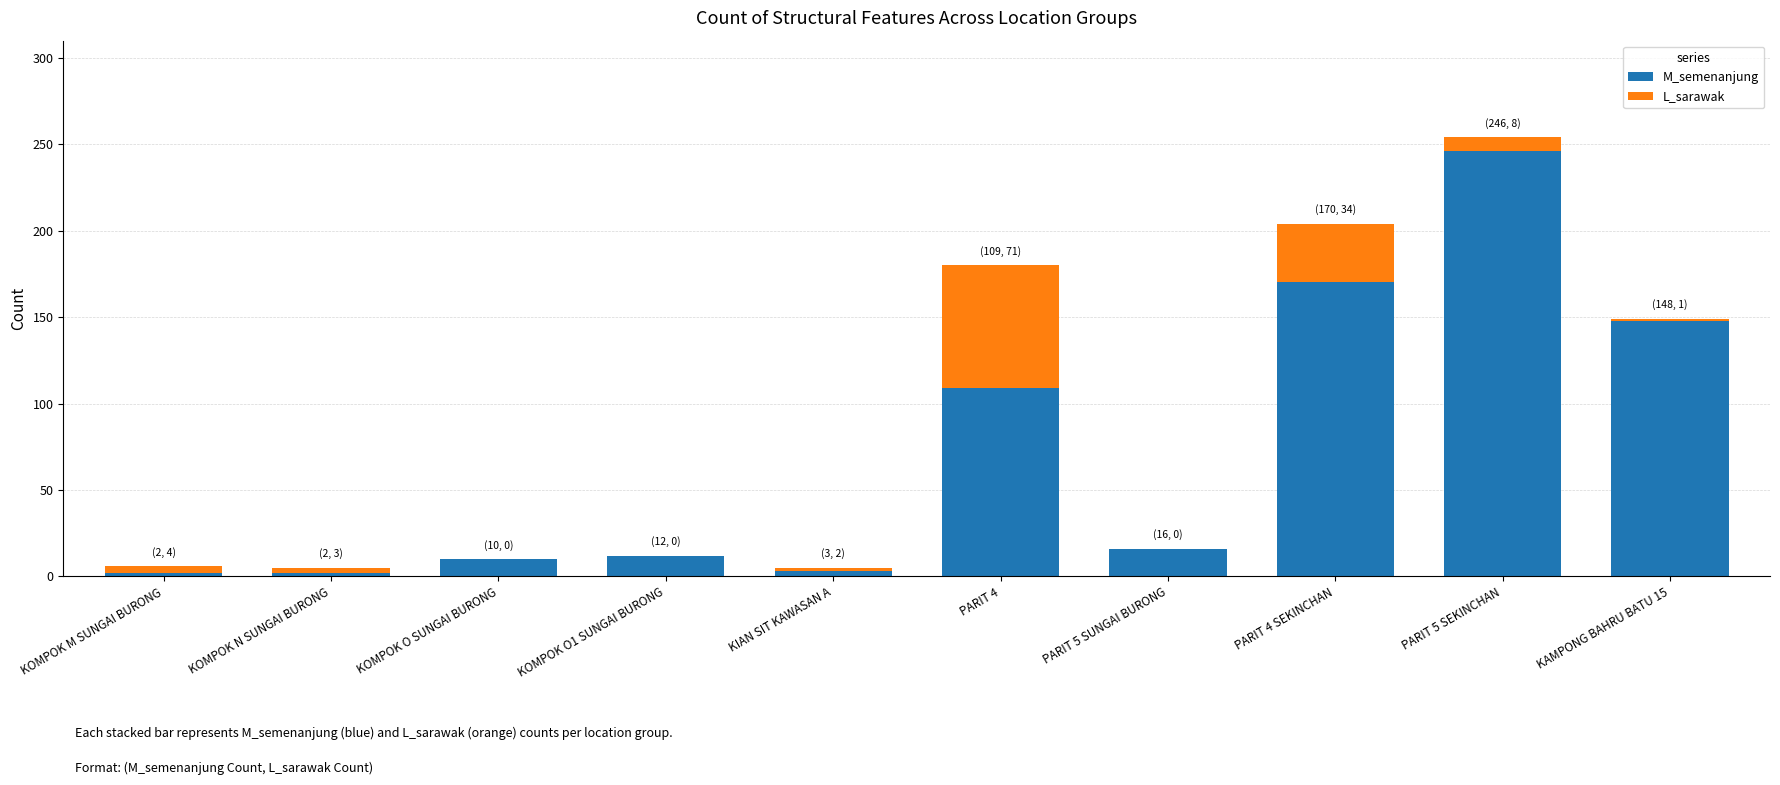

At which category is the sum across all series the highest?

PARIT 5 SEKINCHAN